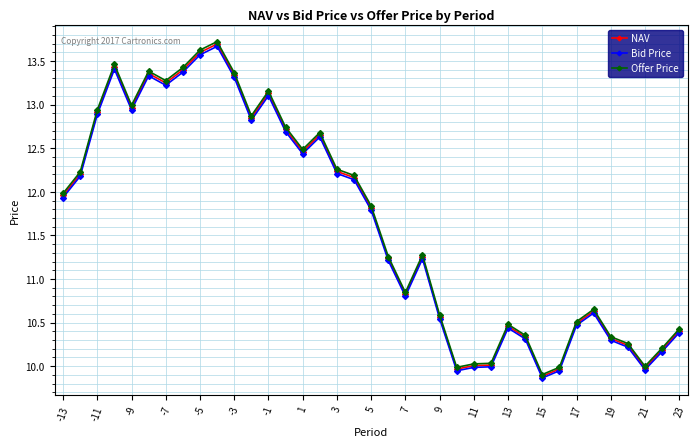

True or false: Bid Price has more than 2 points higher than both neighbors.

True